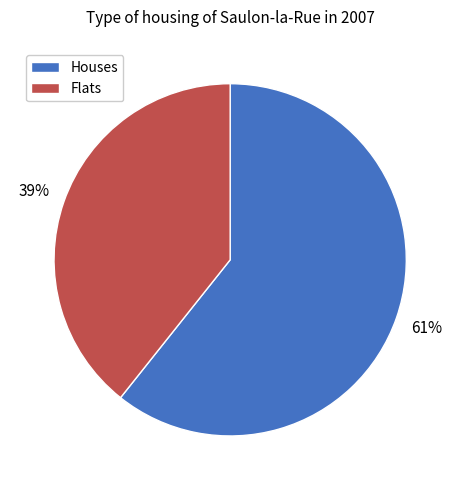

How many segments does this pie chart have?

2